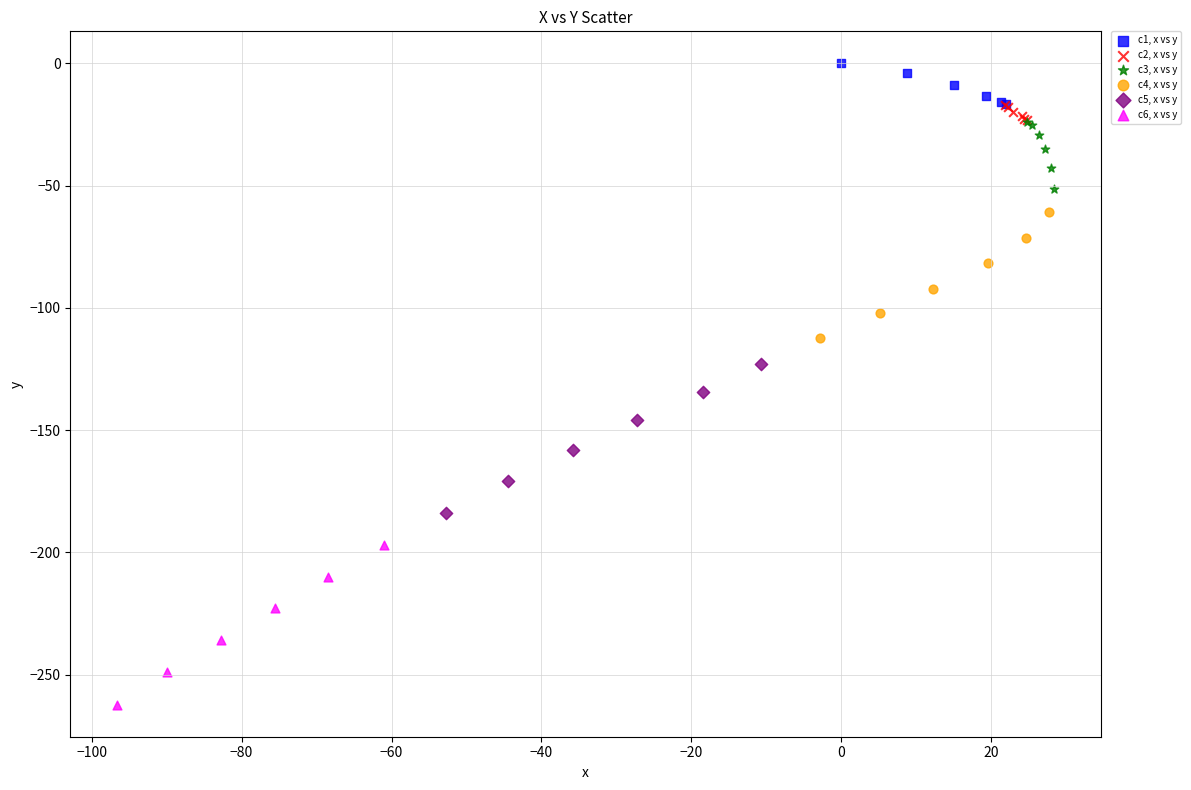

Which series contains the highest Y value?

c1, x vs y